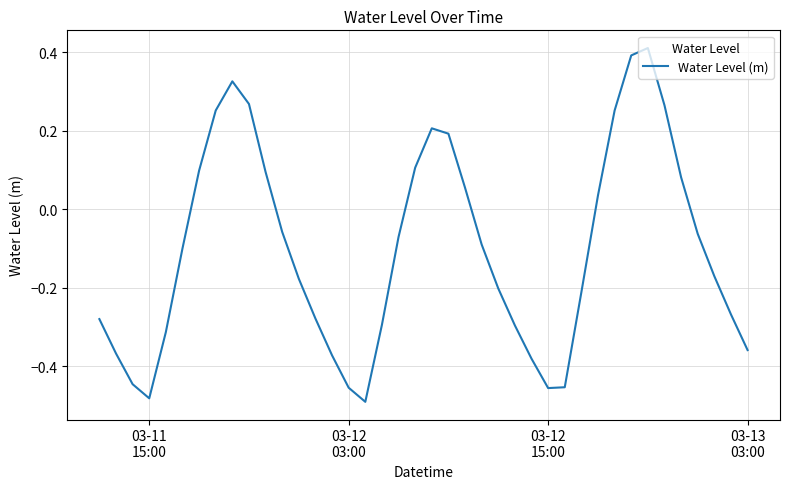

What is the difference between the maximum and minimum values?

0.9